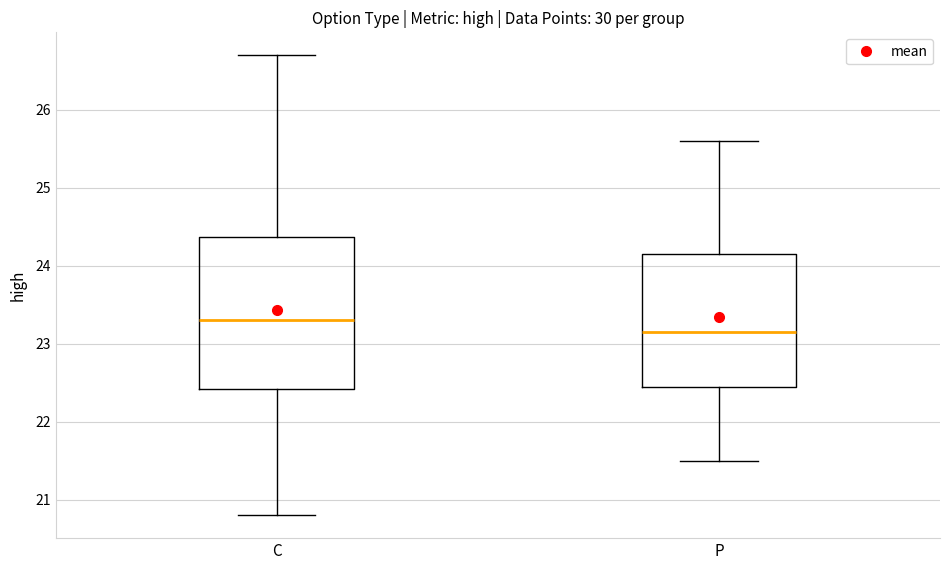

Reading left to right, read every box against the y-axis: the position of its median line, the range the box covers, and the ends of its whiskers. The values are not printed on the chart, so give them approximately, as read against the axis.

C: median 23.3, box 22.4 to 24.4, whiskers 20.8 to 26.7
P: median 23.2, box 22.5 to 24.2, whiskers 21.5 to 25.6